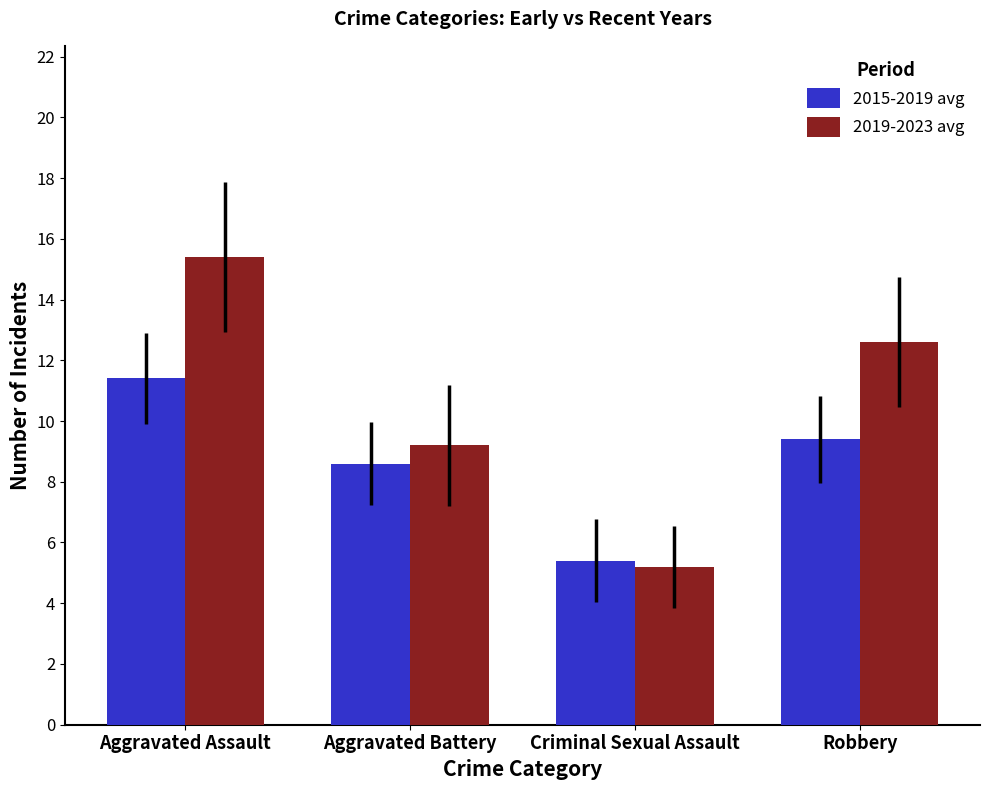

What position from the right is Aggravated Assault?

4